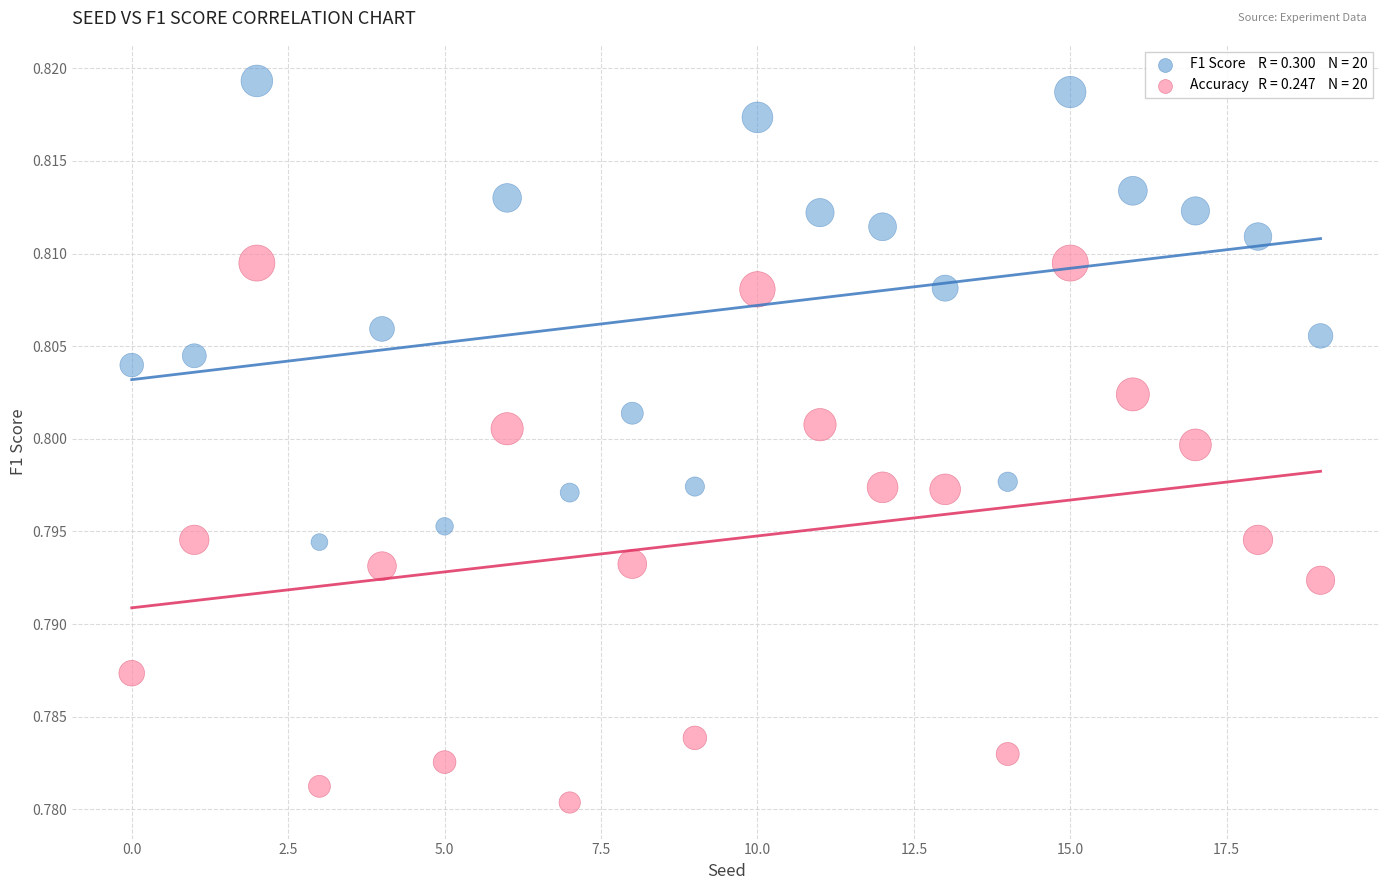

Count the number of points in this scatter plot.

40